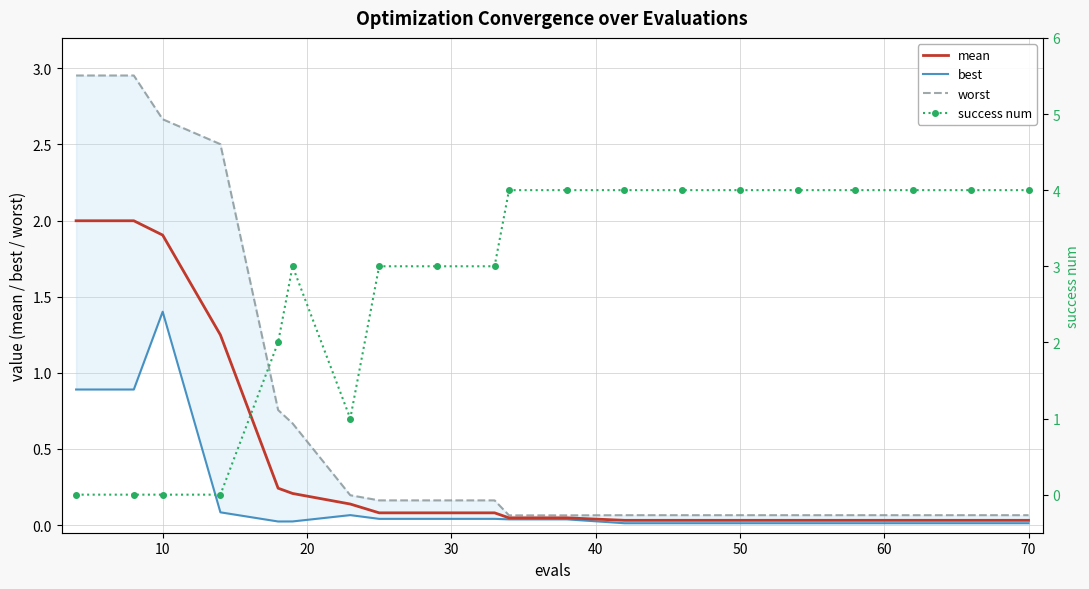

Reading left to right, what are all the values shown in this chart?

mean: 2.0	2.0	1.9	1.2	0.2	0.2	0.1	0.1	0.1	0.1	0.0	0.0	0.0	0.0	0.0	0.0	0.0	0.0	0.0	0.0
best: 0.9	0.9	1.4	0.1	0.0	0.0	0.1	0.0	0.0	0.0	0.0	0.0	0.0	0.0	0.0	0.0	0.0	0.0	0.0	0.0
worst: 3.0	3.0	2.7	2.5	0.8	0.7	0.2	0.2	0.2	0.2	0.1	0.1	0.1	0.1	0.1	0.1	0.1	0.1	0.1	0.1
success num: 0.0	0.0	0.0	0.0	2.0	3.0	1.0	3.0	3.0	3.0	4.0	4.0	4.0	4.0	4.0	4.0	4.0	4.0	4.0	4.0